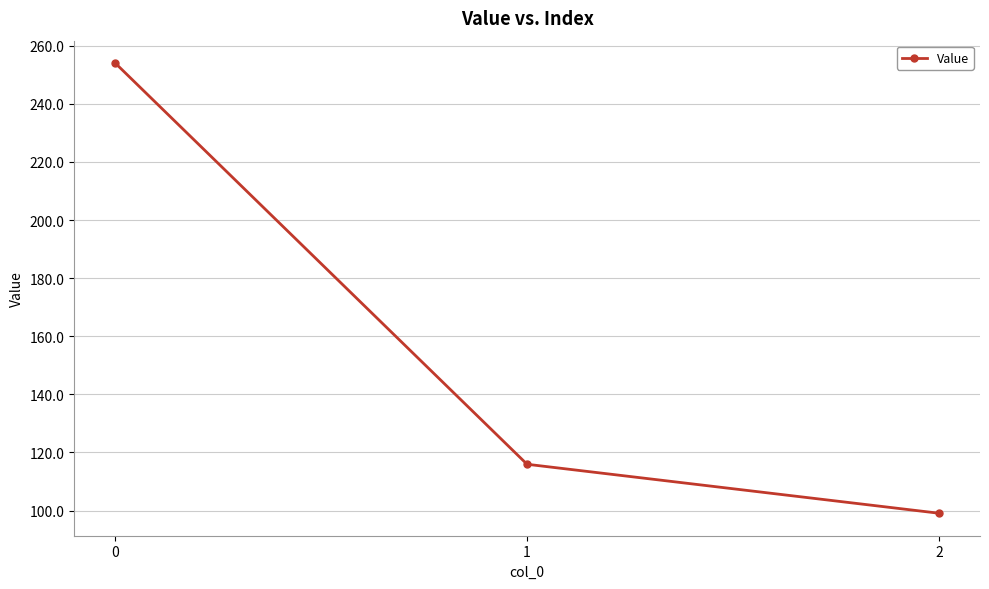

What is the difference between the values at 1 and 0?

138.1